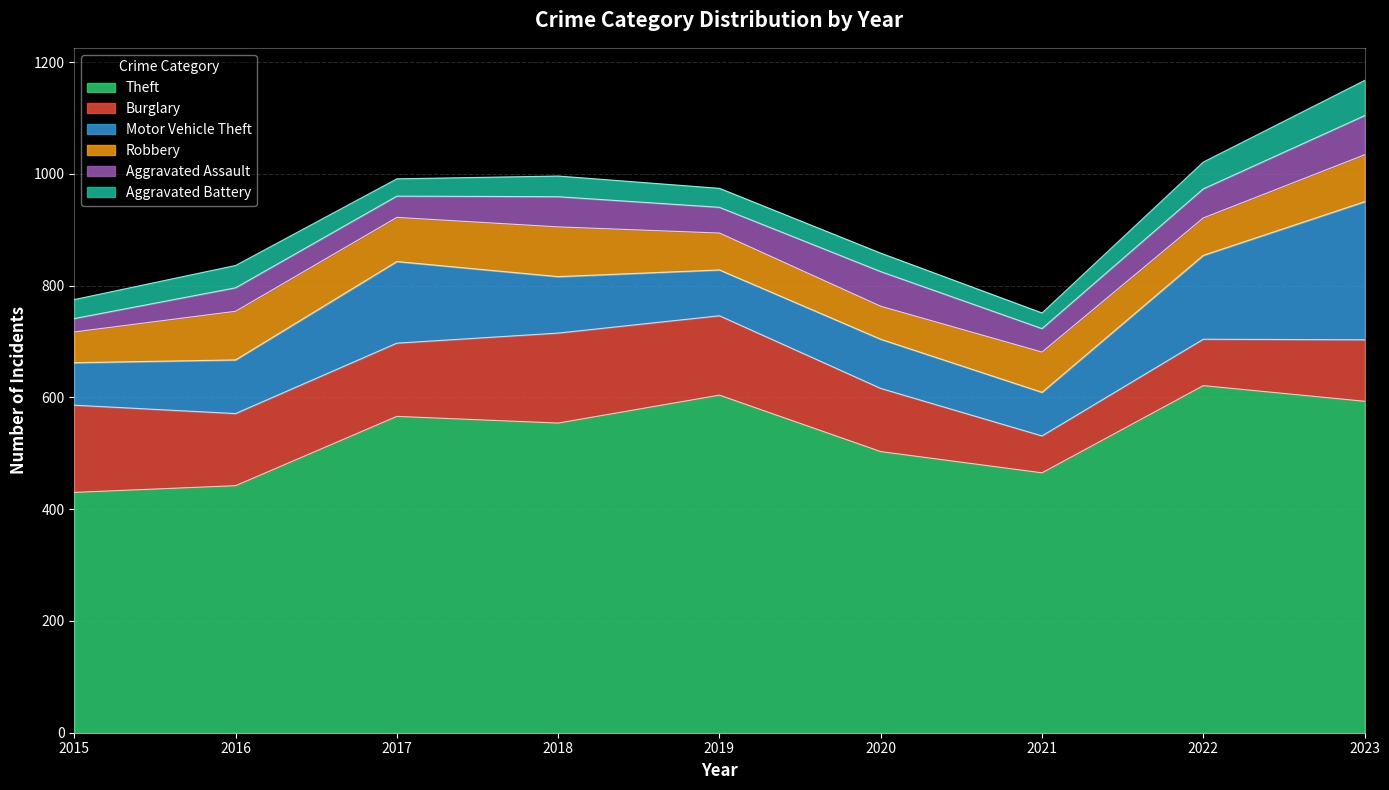

True or false: Theft has a value of 90 at 2015.

False